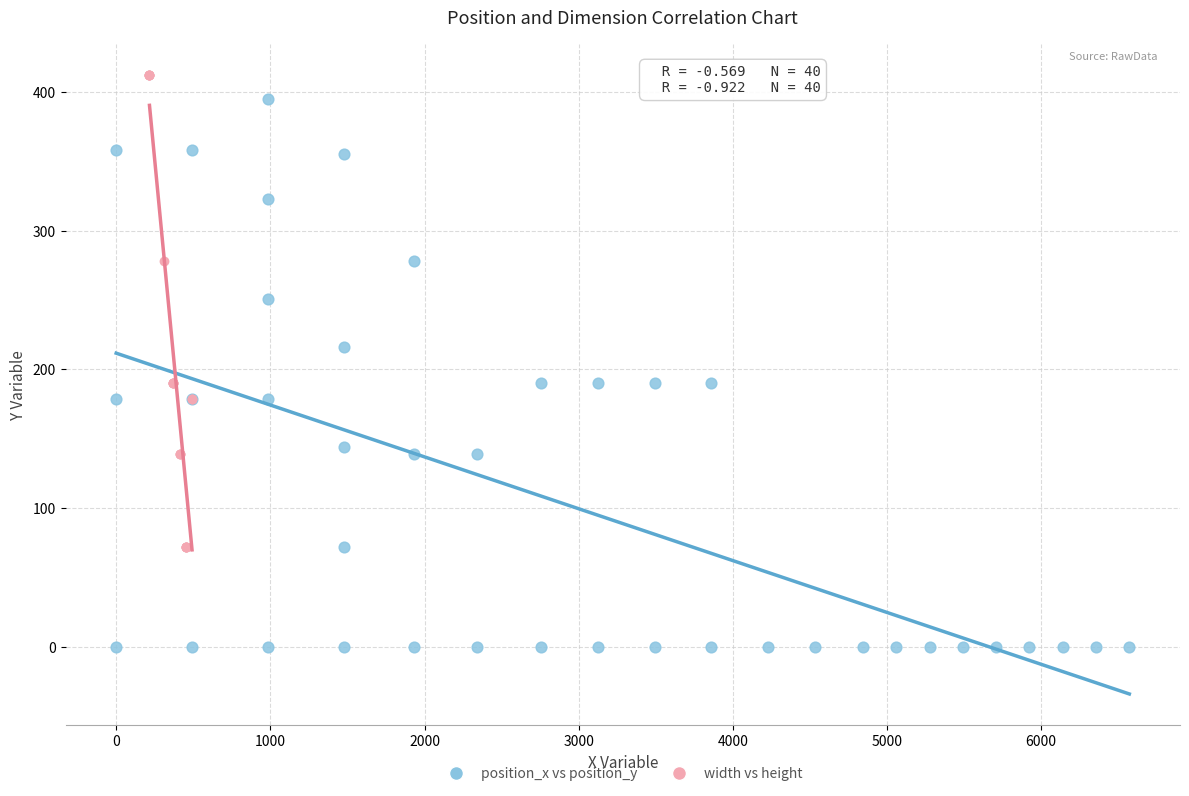

Which series has the widest spread of Y values?

position_x vs position_y